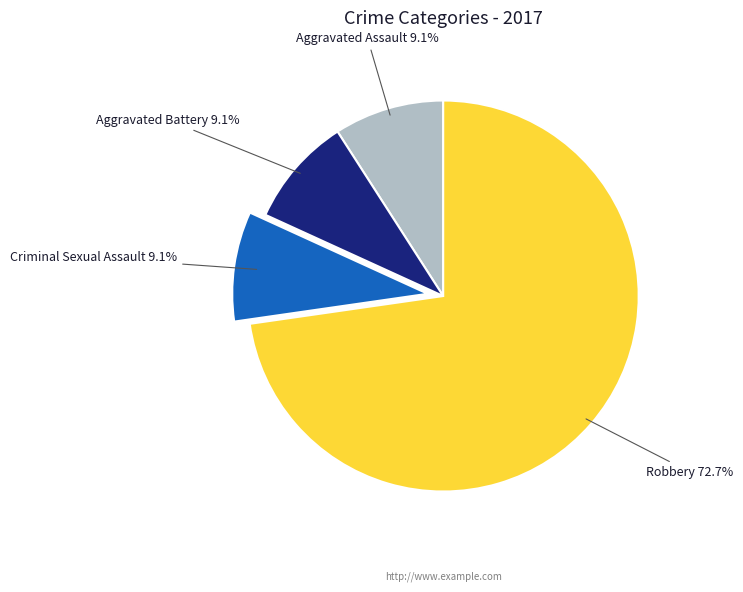

What percentage is the Criminal Sexual Assault slice, to the nearest percent?

9%